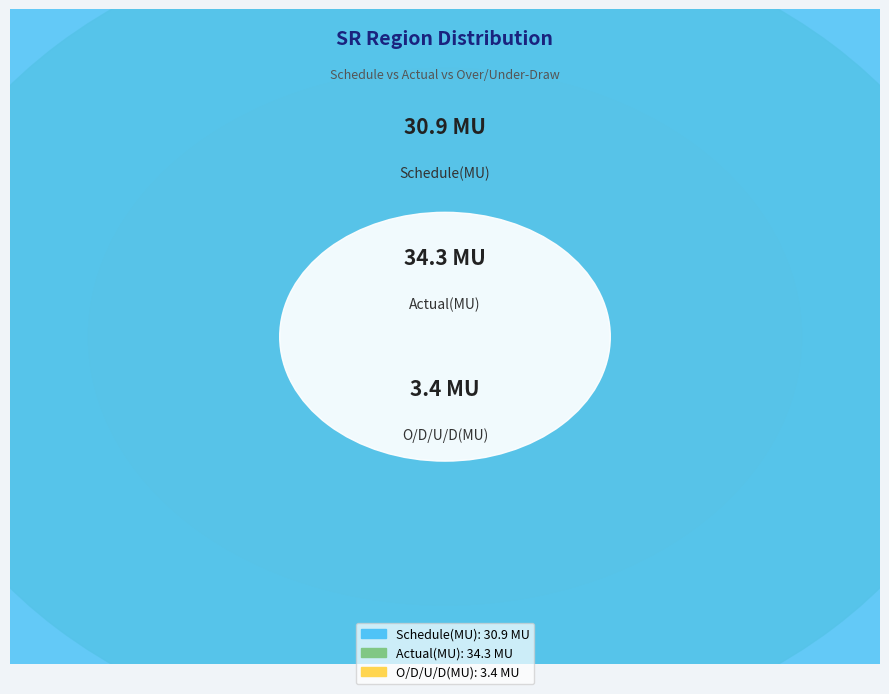

How many slices are in this pie chart?

3